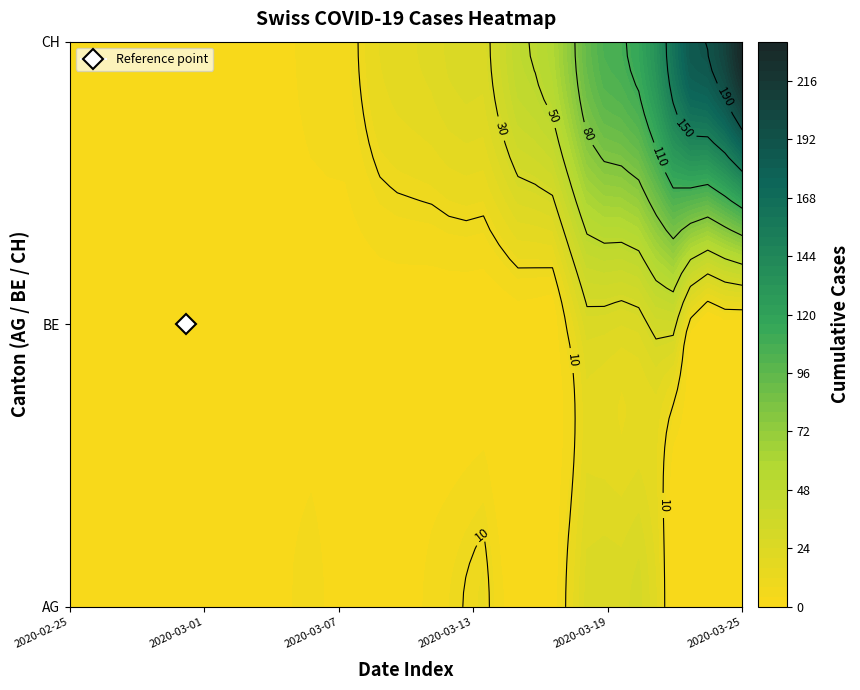

At how many categories does at least one series exceed 158?

4